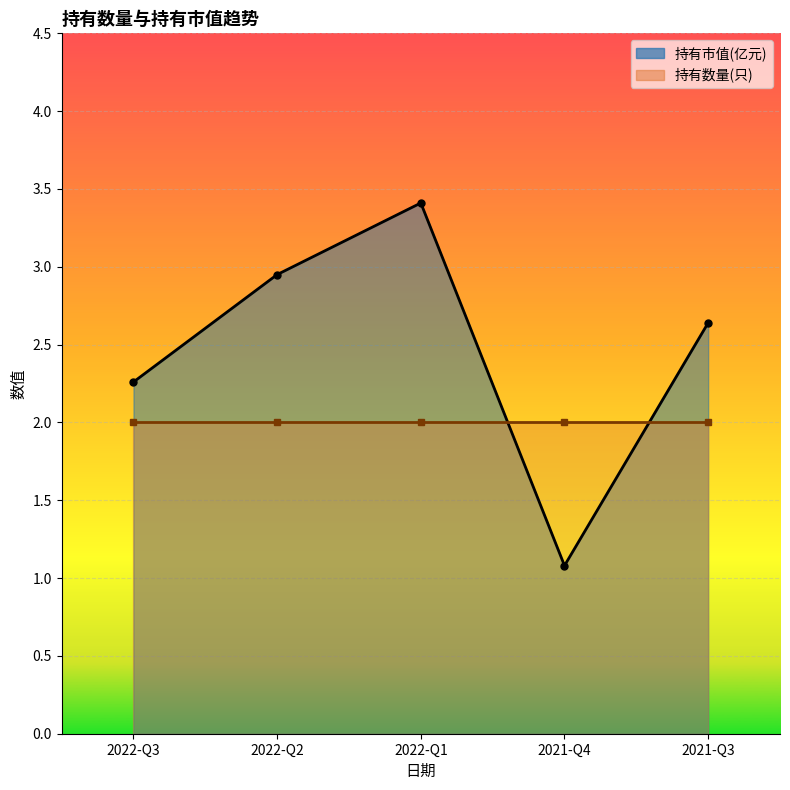

What is the minimum value shown in the chart?

1.1